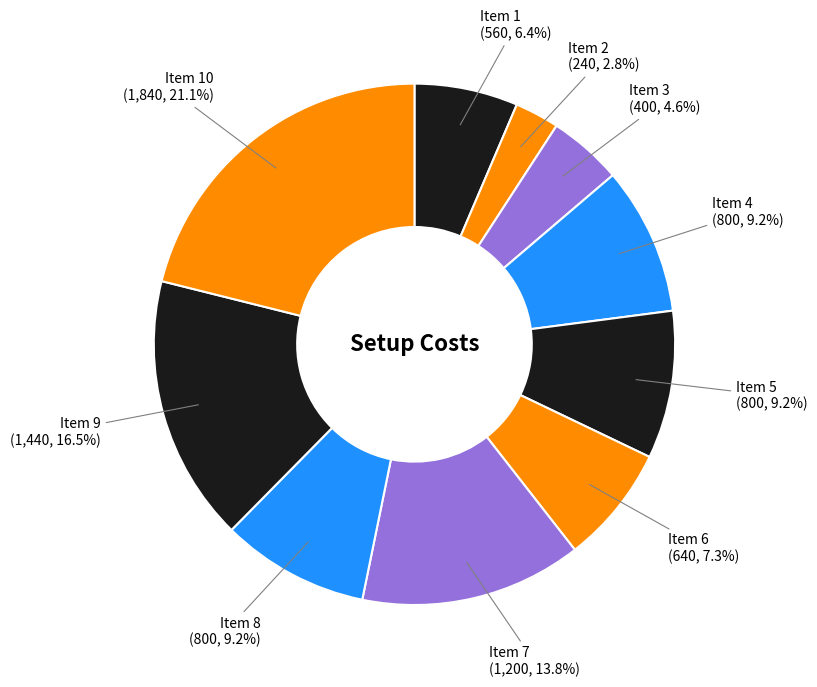

Which category has the smallest portion of the pie?

Item 2